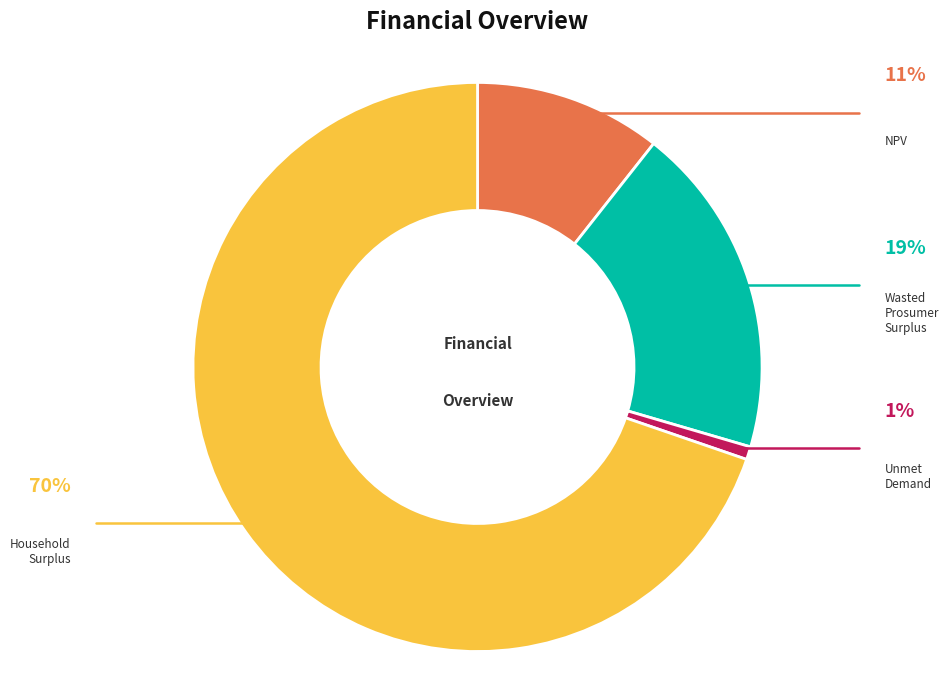

Combined, do NPV and Household Surplus account for over 50%?

Yes